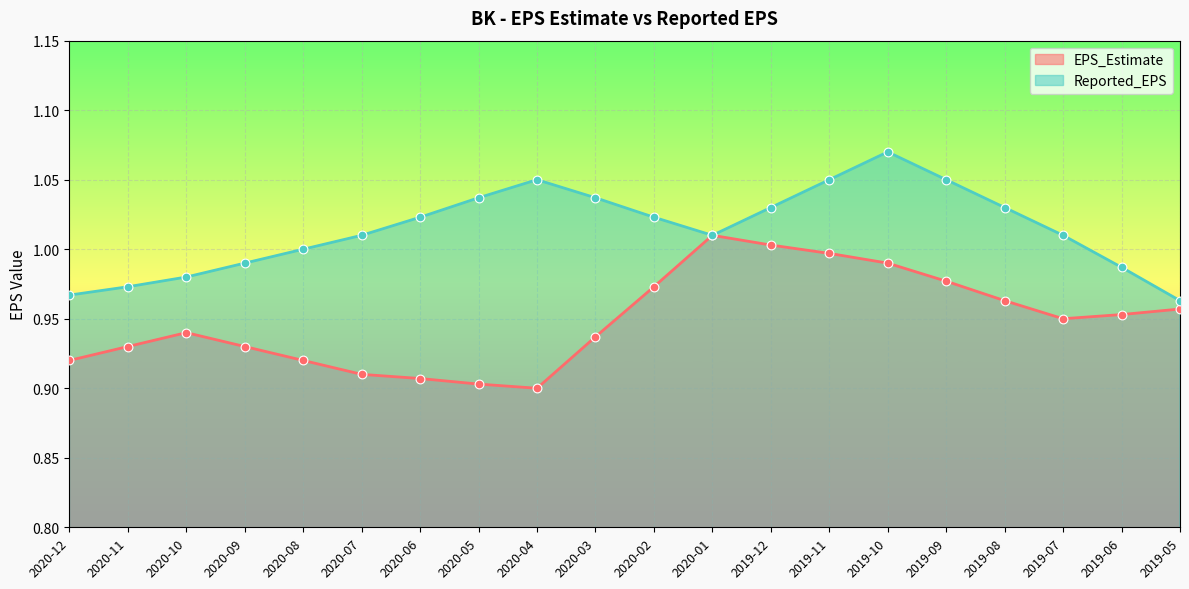

Which series reaches the minimum Y coordinate?

EPS_Estimate